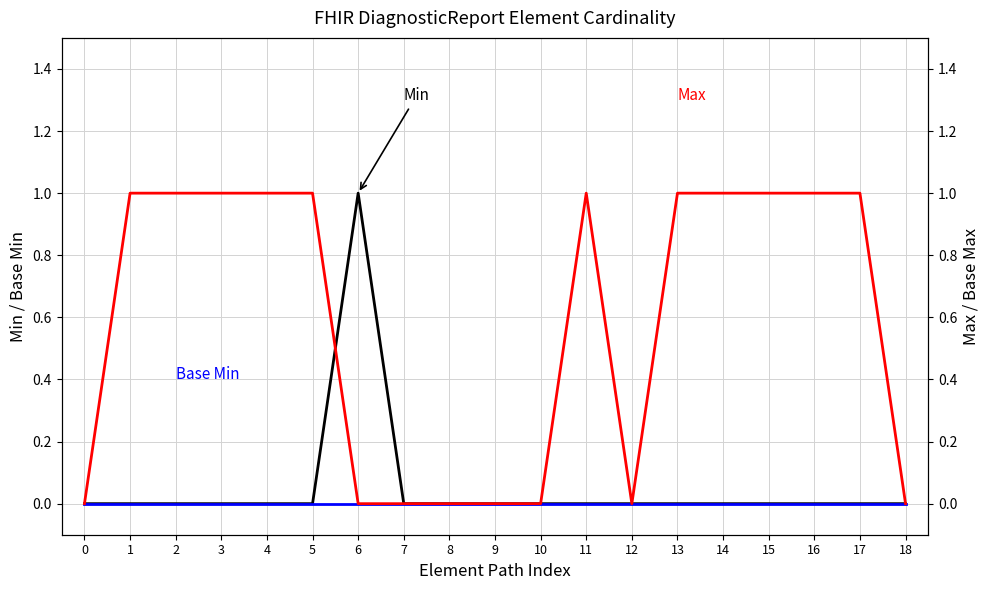

Is this an area chart (filled region under the line)?

No